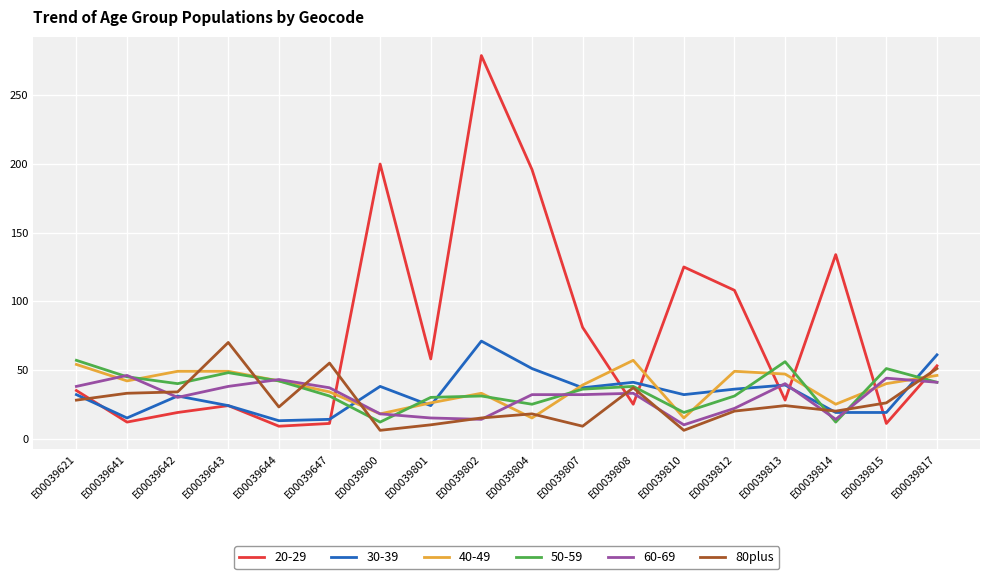

The value of 20-29 at E00039813 is 38. True or false?

False